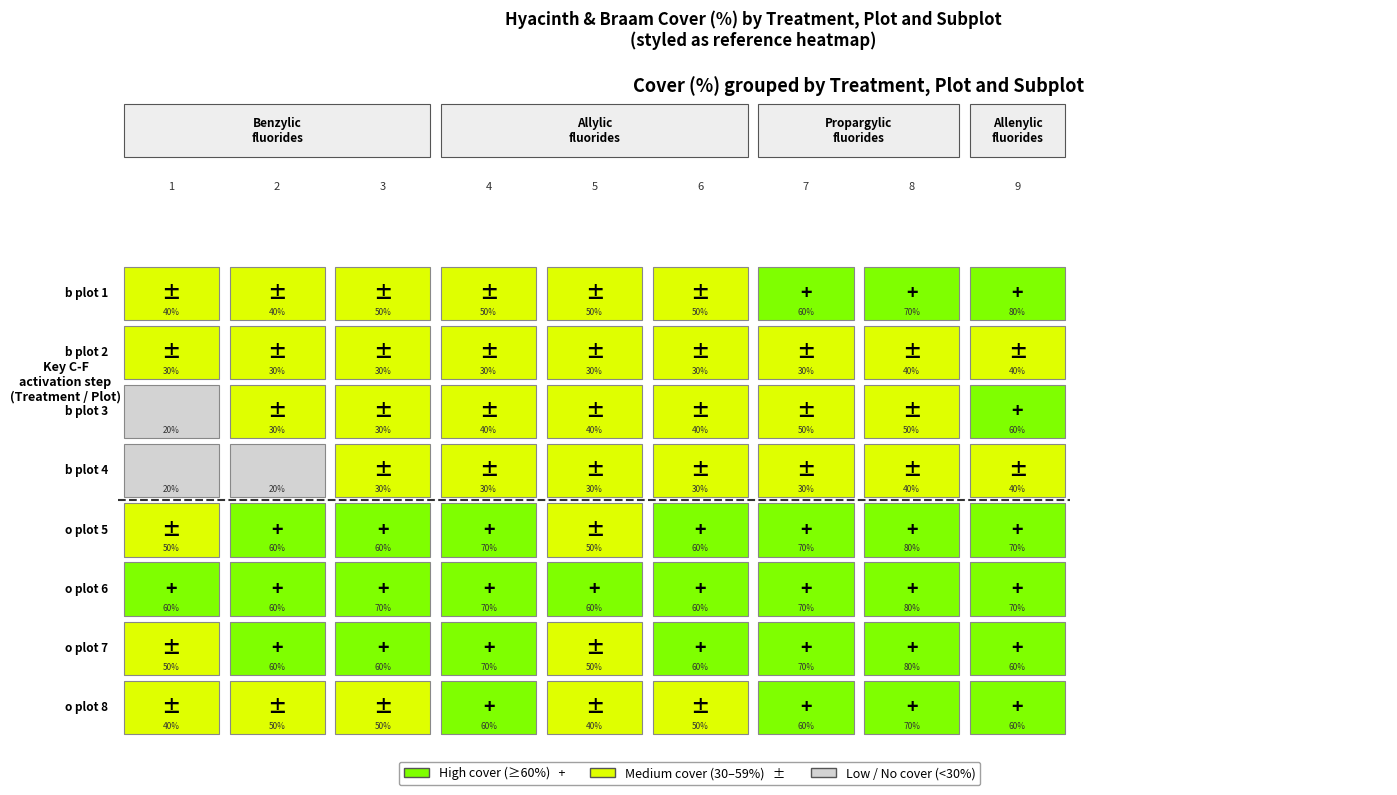

Rank the series by their maximum value, from lowest to highest.

b_2, b_4, b_3, o_8, b_1, o_5, o_6, o_7